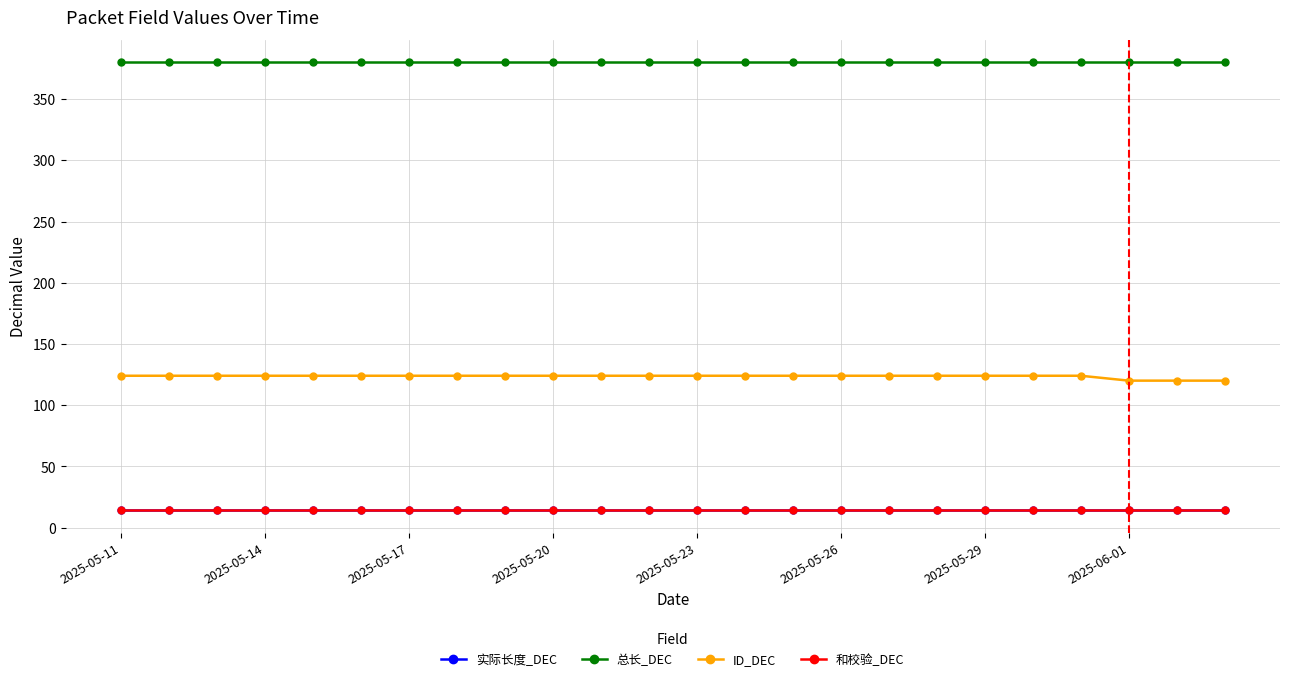

What is the value of the 和校验_DEC point at the 7th from the left?

14